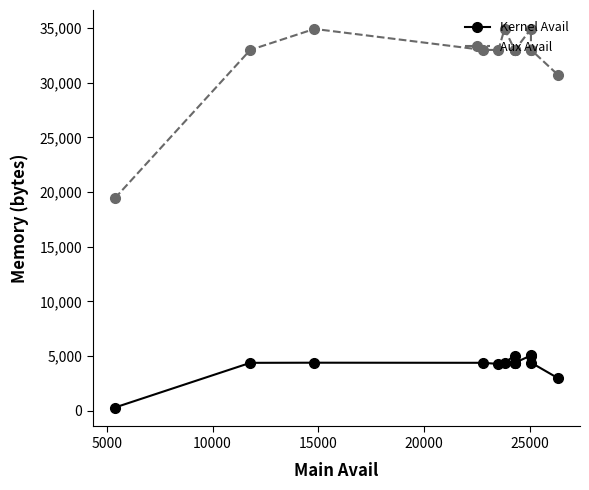

The value of Aux Avail at 5000 is 54688. True or false?

False